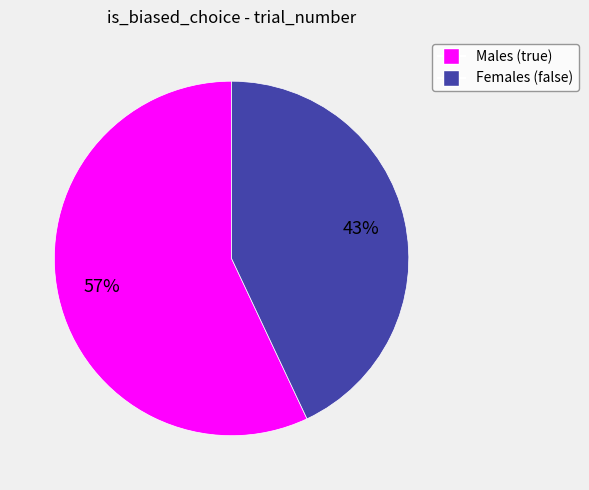

To the nearest percent, what is the difference between the largest and smallest slice percentages?

14%